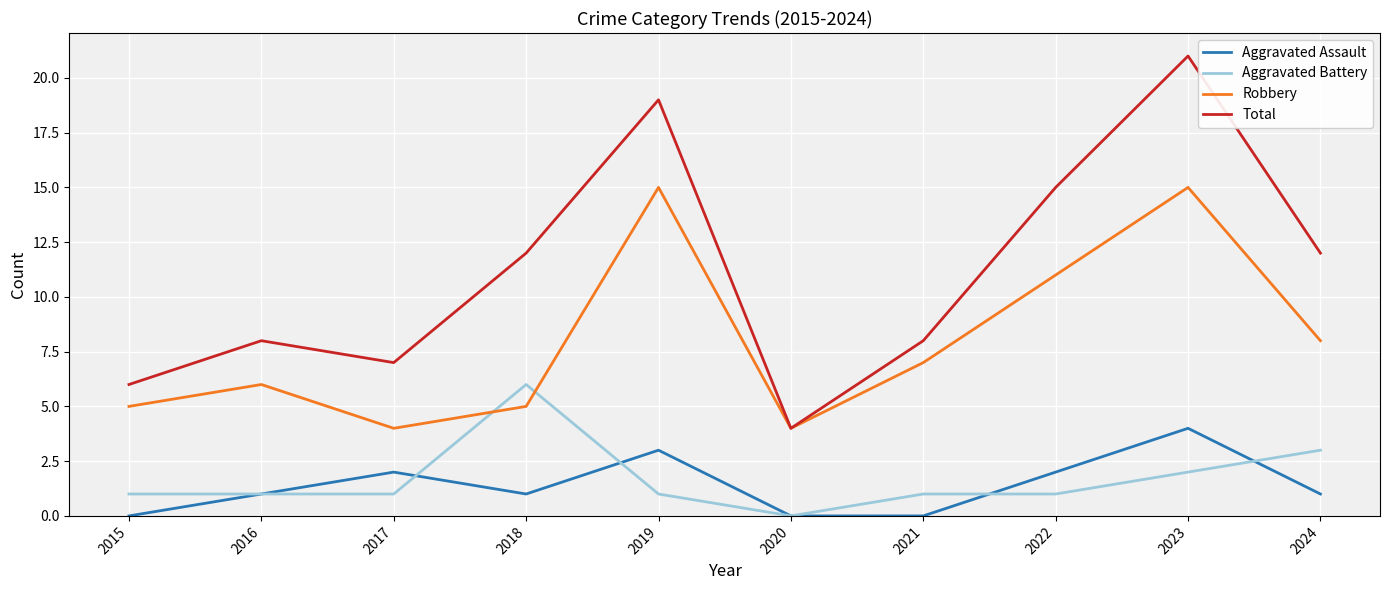

True or false: Aggravated Battery and Total intersect in this chart.

False